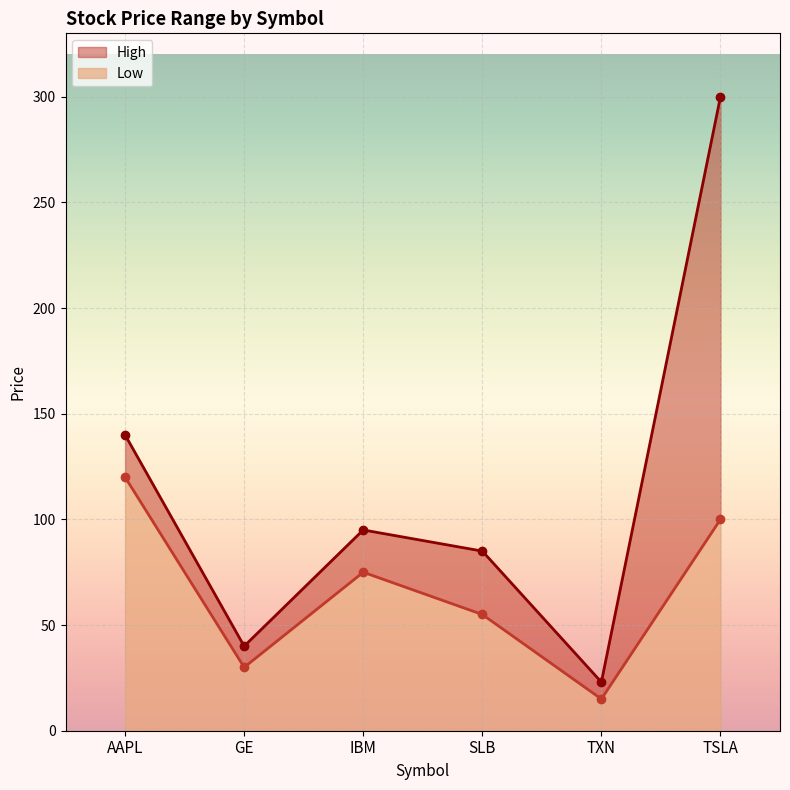

The value of Low at SLB is 98. True or false?

False